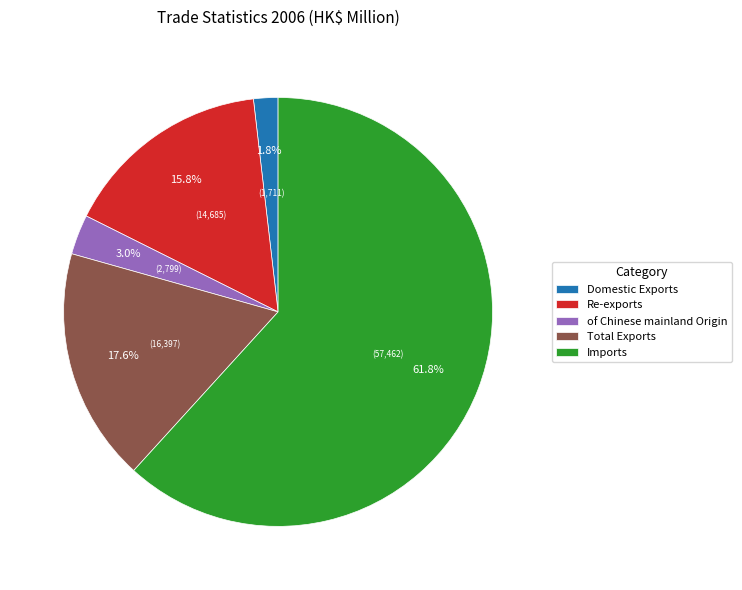

Approximately how many times larger is the value at Domestic Exports compared to Re-exports?

0.1